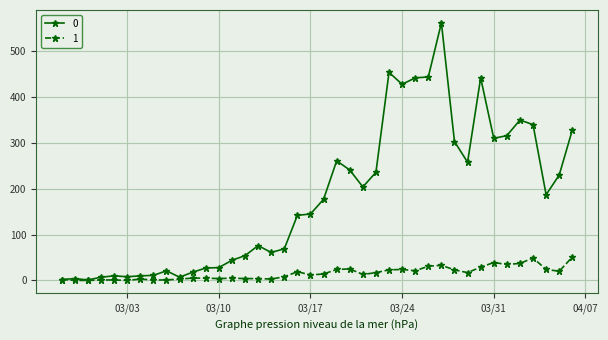

How many series are shown in this chart?

2